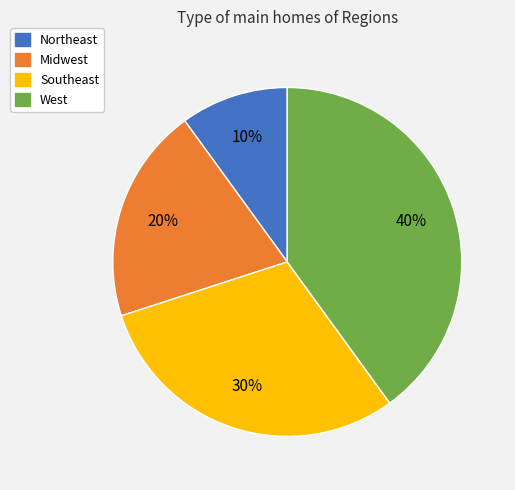

What is the largest slice in the pie chart?

West